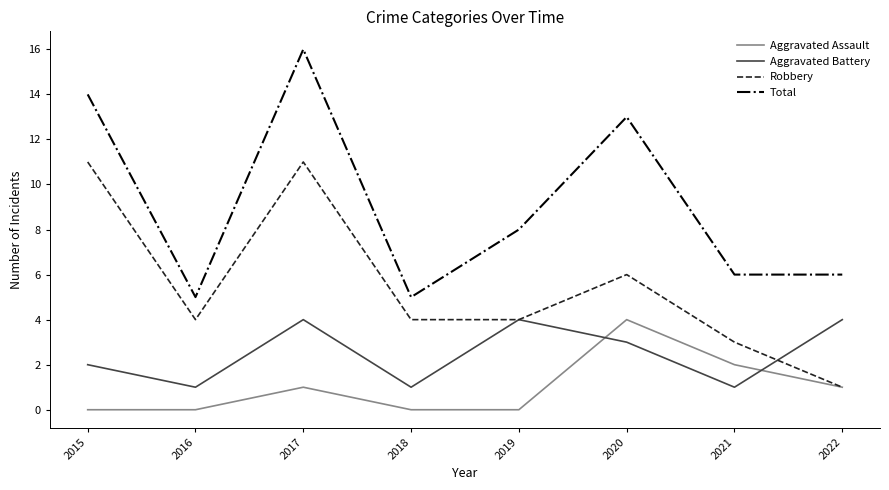

True or false: Aggravated Battery and Total intersect in this chart.

False